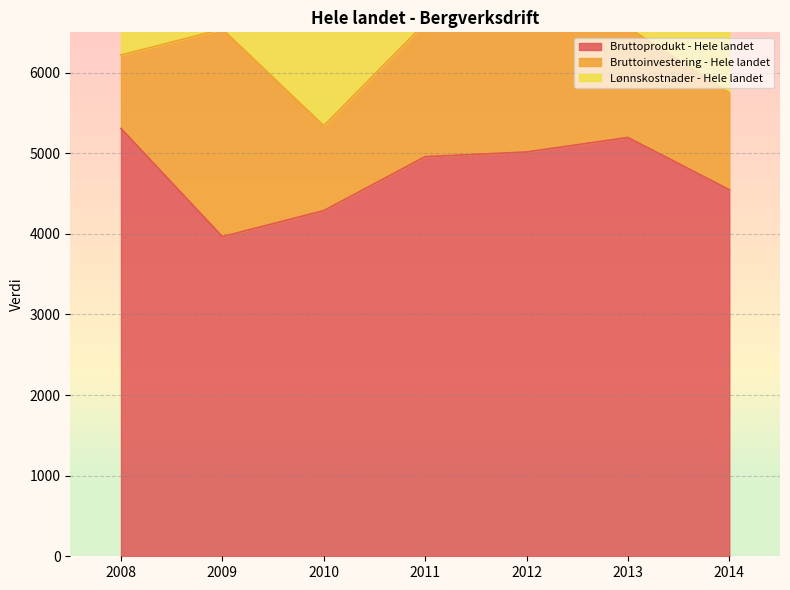

Reading right to left, list all the values displayed in this chart.

Bruttoprodukt - Hele landet: 4547.5	5195.5	5015.5	4957.5	4288.0	3965.0	5307.5
Bruttoinvestering - Hele landet: 1202.0	1365.0	1527.5	1657.0	1053.5	2574.0	911.5
Lønnskostnader - Hele landet: 3044.5	2998.5	2977.5	2694.5	2435.0	2410.0	2617.5